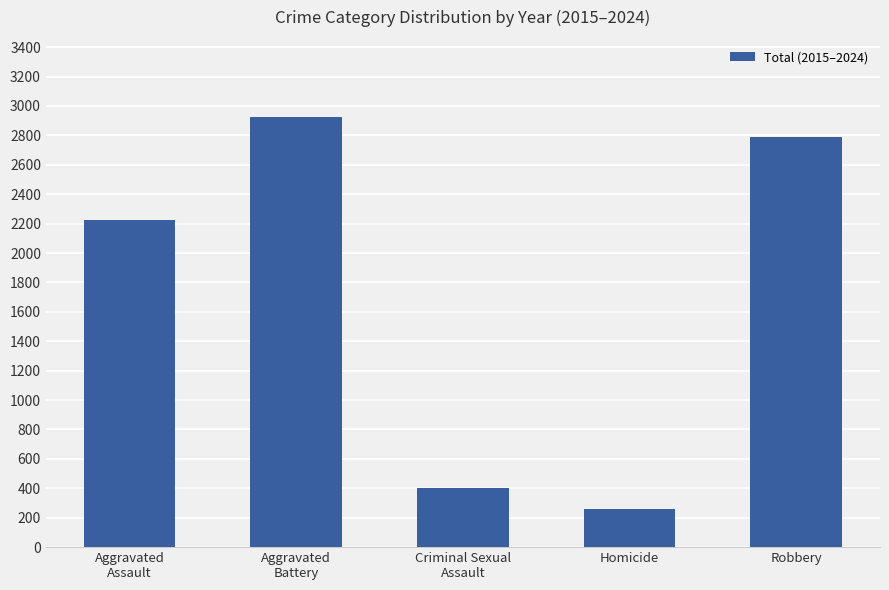

Between Aggravated
Assault and Homicide, which is larger?

Aggravated
Assault